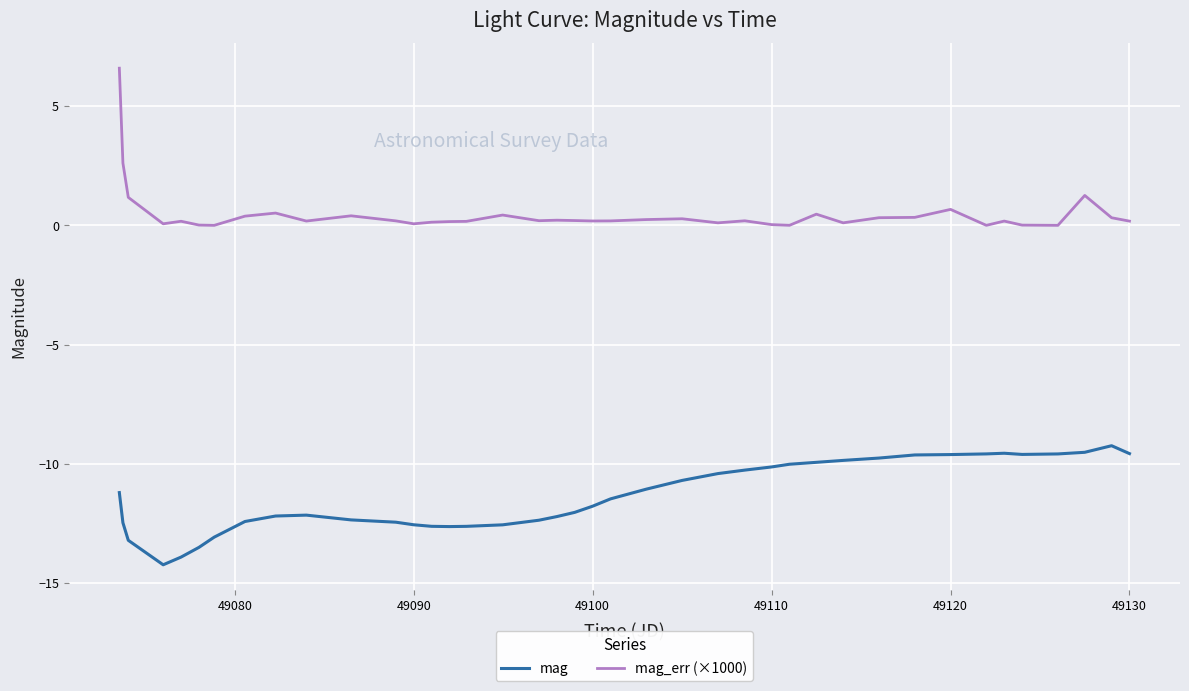

Does the chart have visible grid lines?

Yes